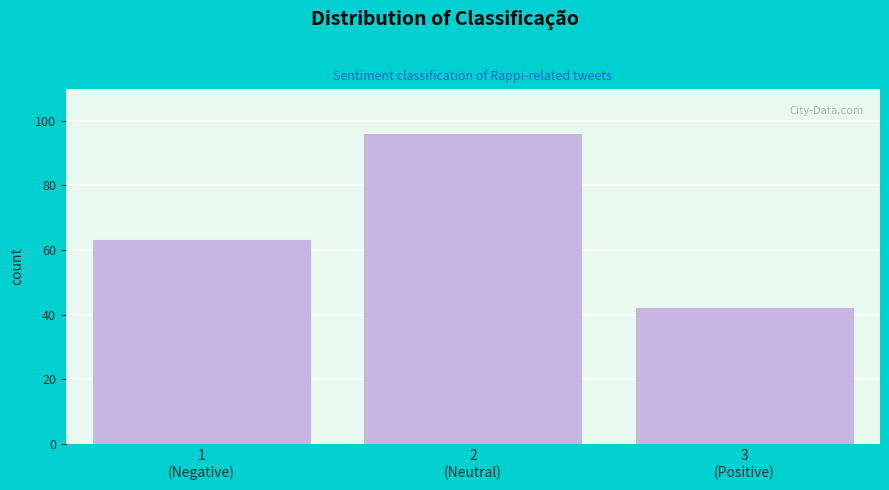

Reading left to right, transcribe all the data shown in this chart.

63	96	42